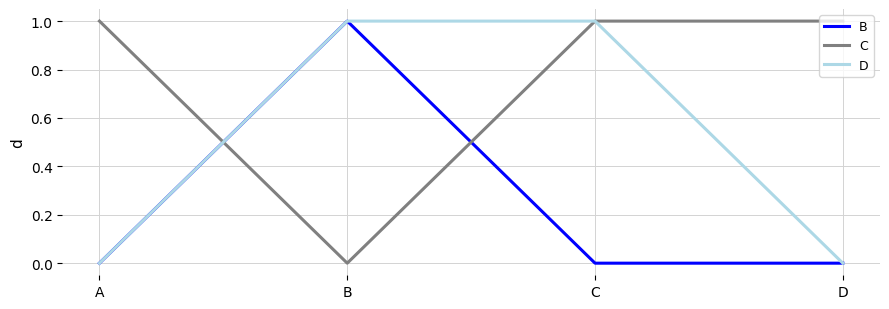

What is the difference between the maximum and minimum values in the C series?

1